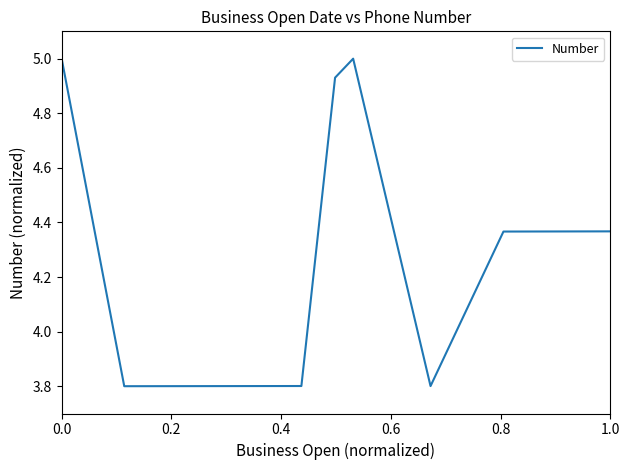

How many values are between 3 and 4?

3